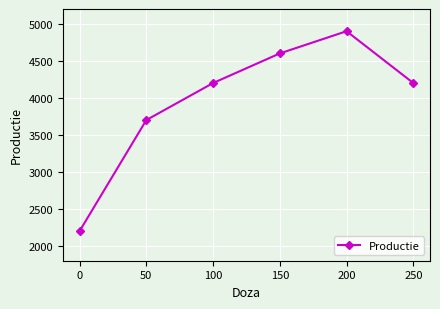

What is the difference between the second highest and second lowest values?

900